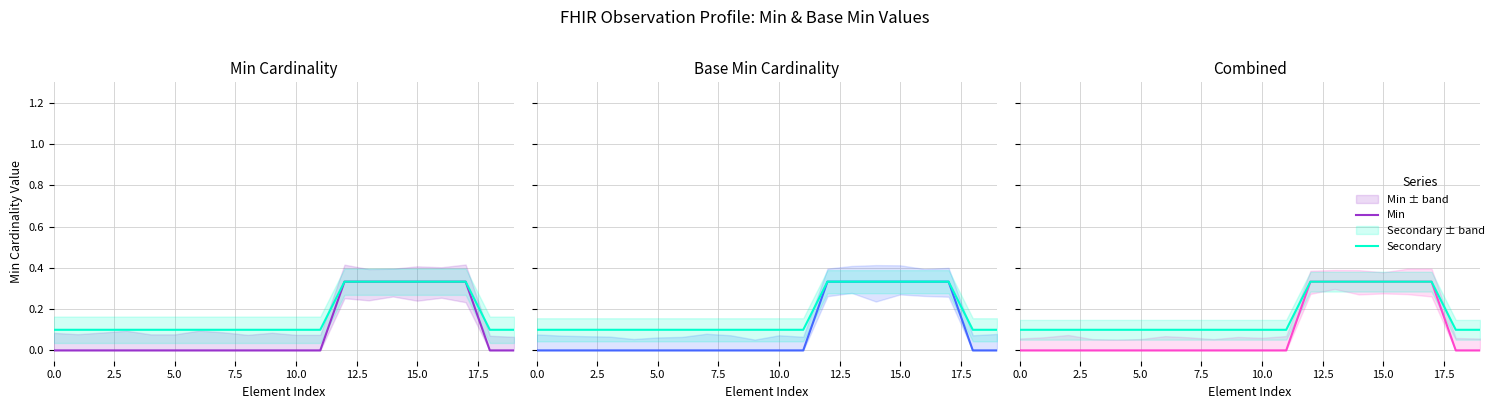

True or false: Base Min has a value of -0.2 at 10.

False